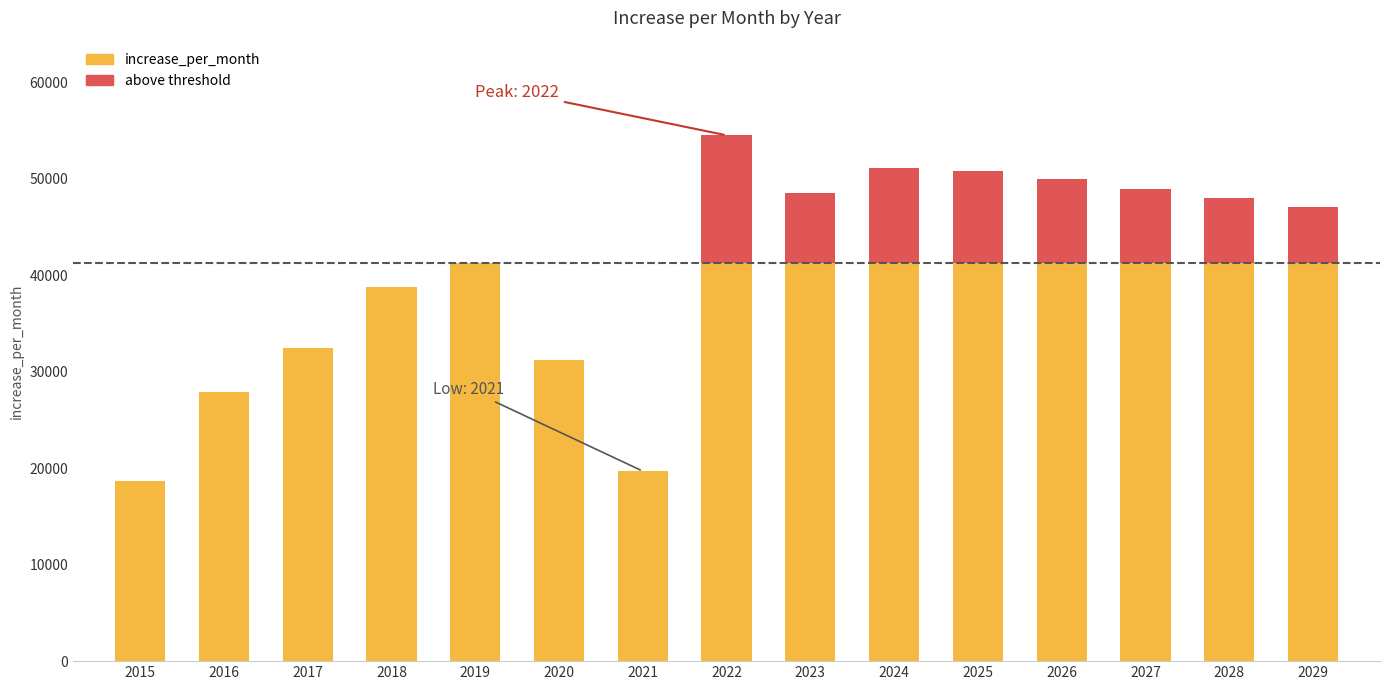

At which category does the chart reach its minimum across all series?

2015